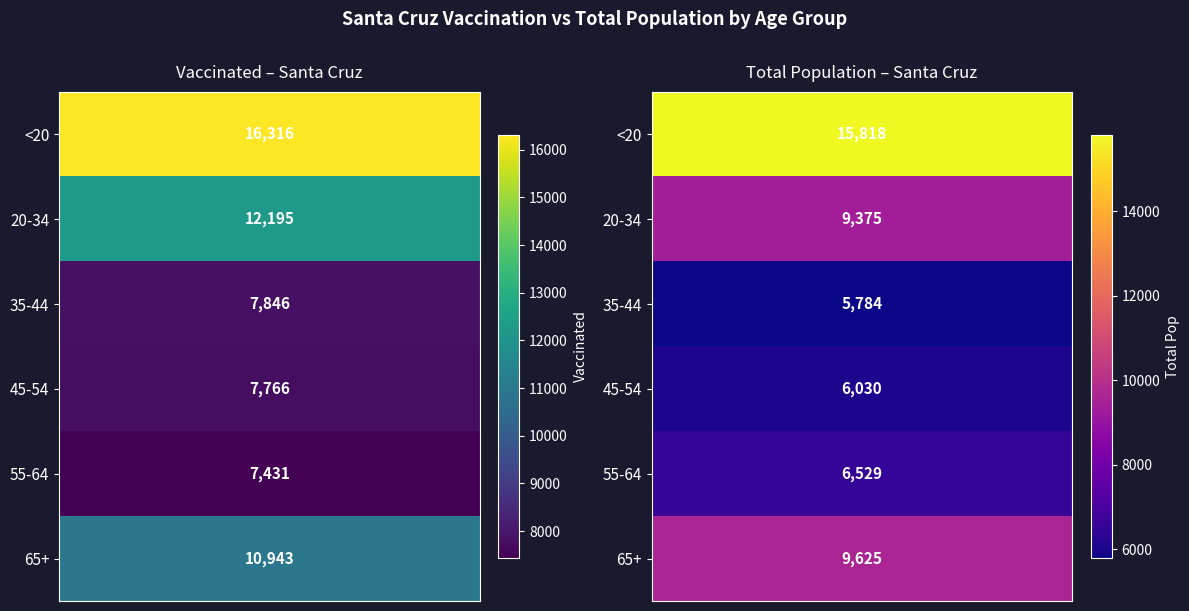

What is the sum of the 20-34 values at 1 and 0?

21570